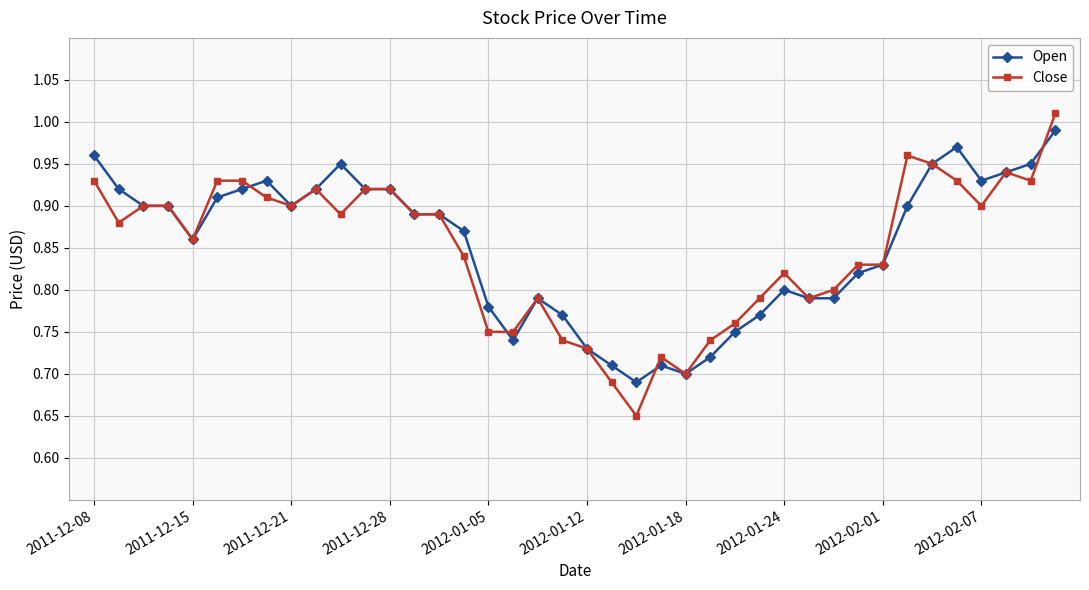

At how many categories does at least one series exceed 0?

40